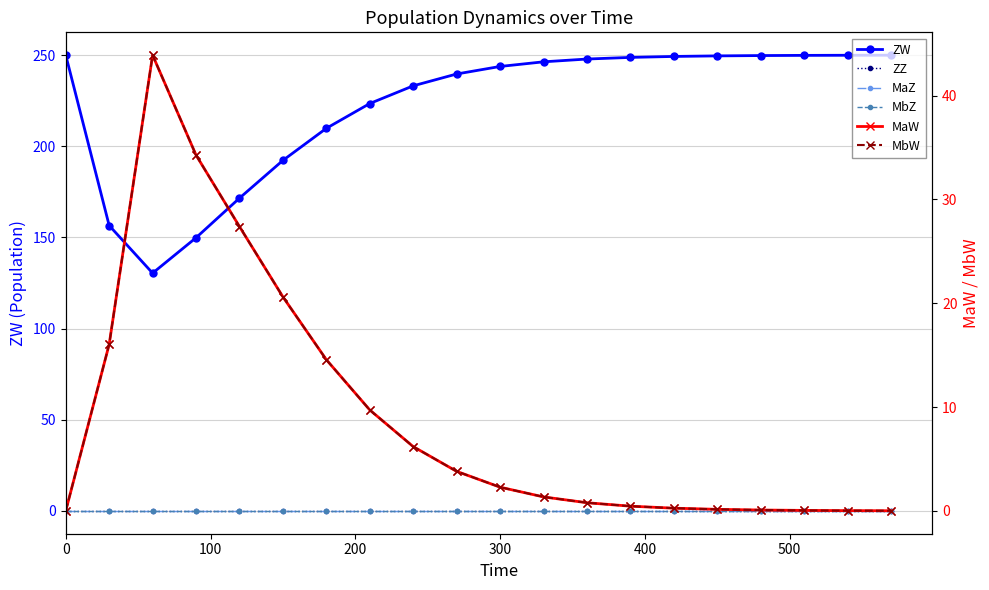

How many data points in MaW are above 2?

10